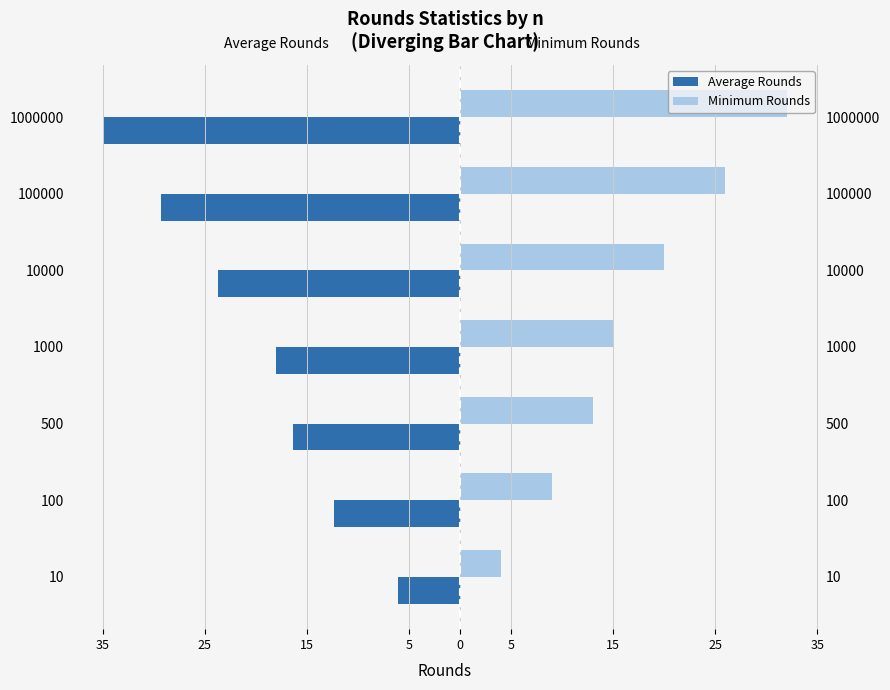

What is the difference between the second highest and minimum values in the Minimum Rounds series?

22.0